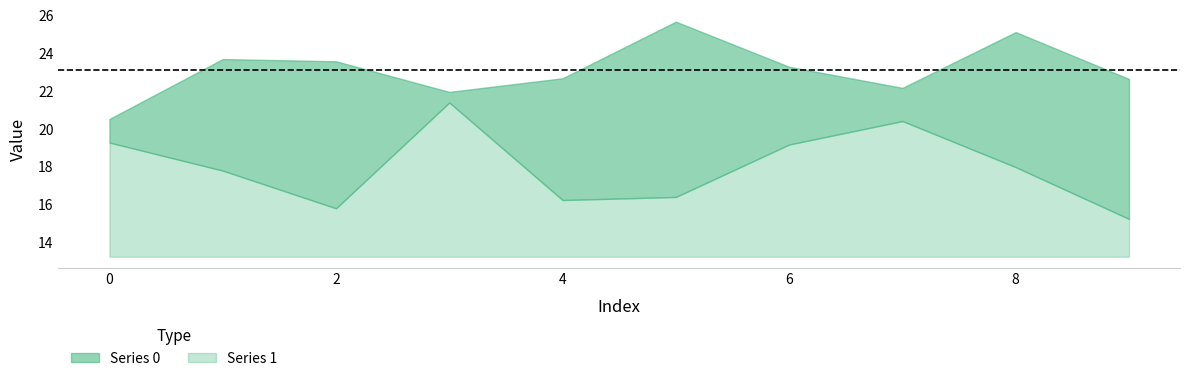

At 8, list the series in order from smallest to largest.

Series 1, Series 0